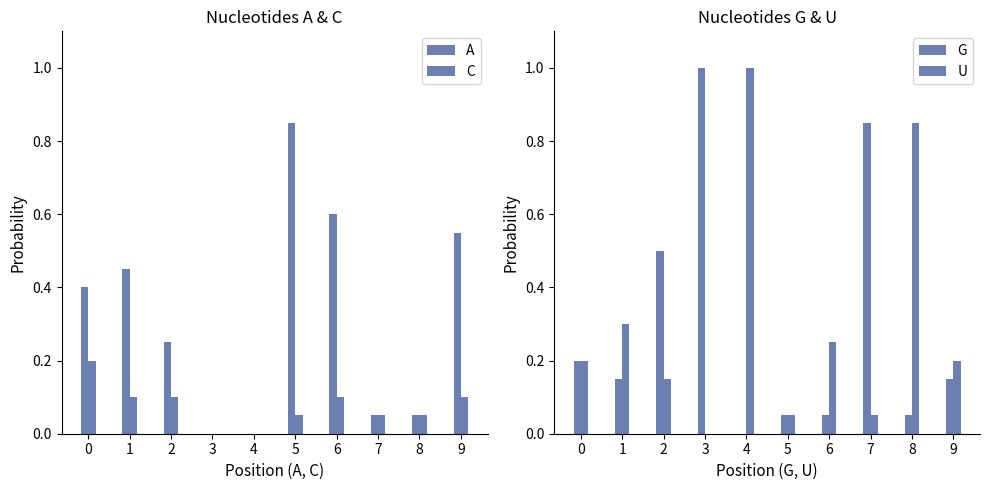

The value of A at 3 is 0.0. True or false?

True